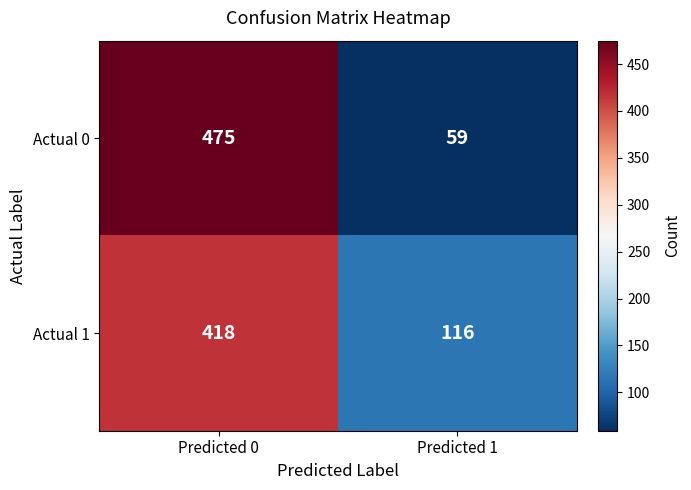

Reading left to right, extract all data points from this chart.

Actual 0: Predicted 0=475	Predicted 1=59
Actual 1: Predicted 0=418	Predicted 1=116